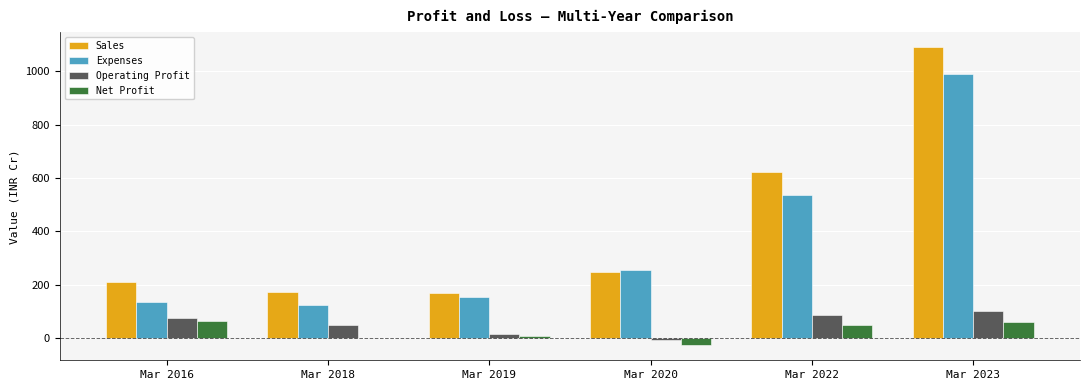

At which category is the sum across all series the highest?

Mar 2023